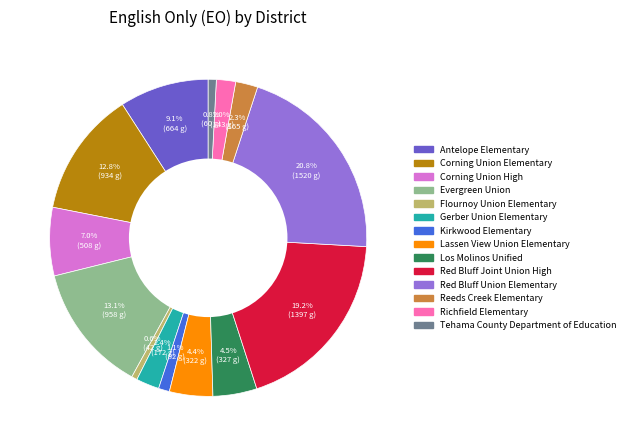

To the nearest percent, what is the average slice percentage?

7%